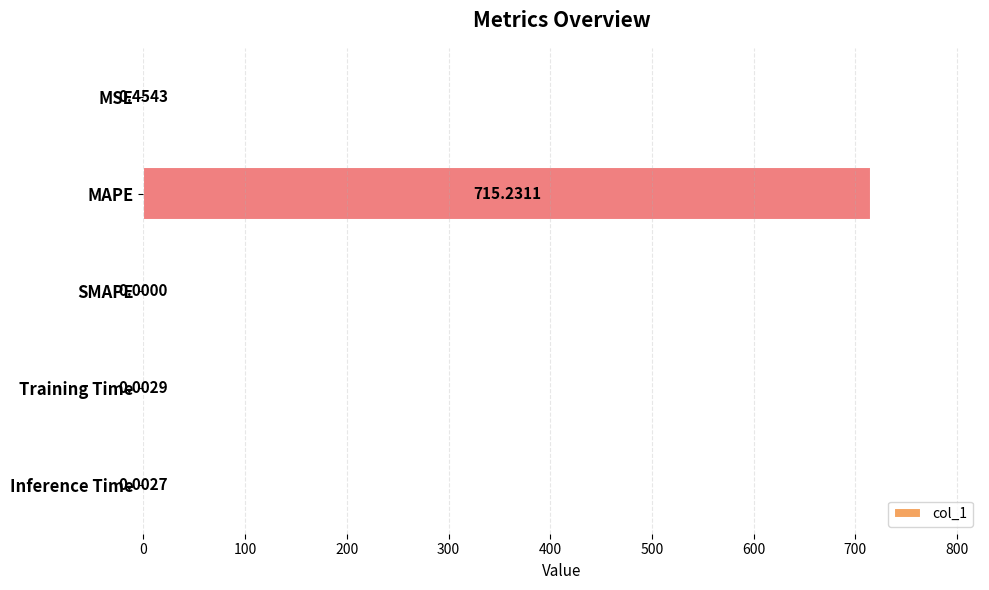

Are the bars grouped side by side (vs. stacked)?

No